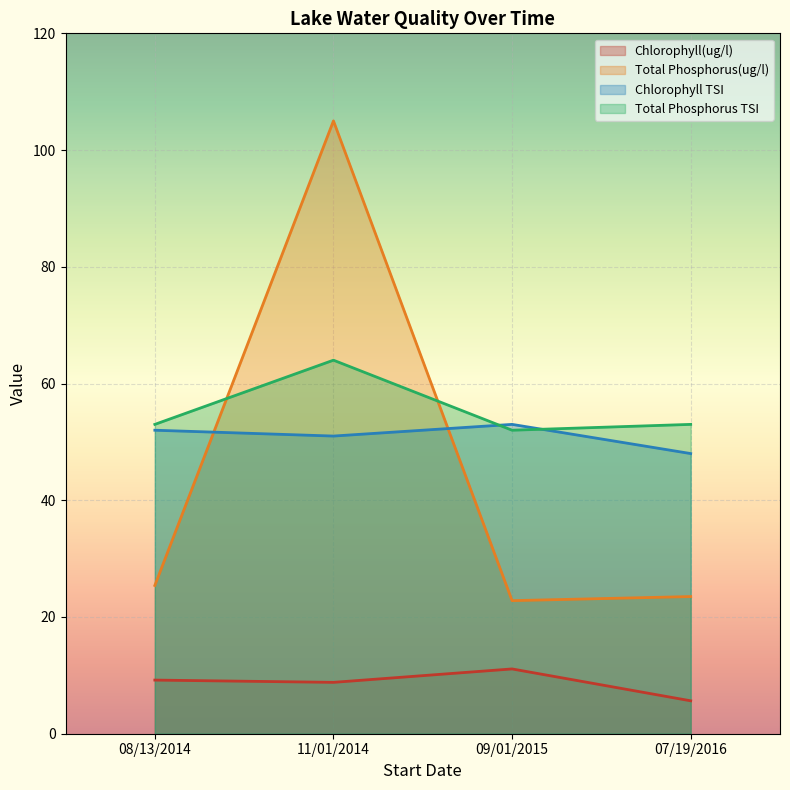

The Total Phosphorus TSI series shows 64.0 at 11/01/2014. True or false?

True